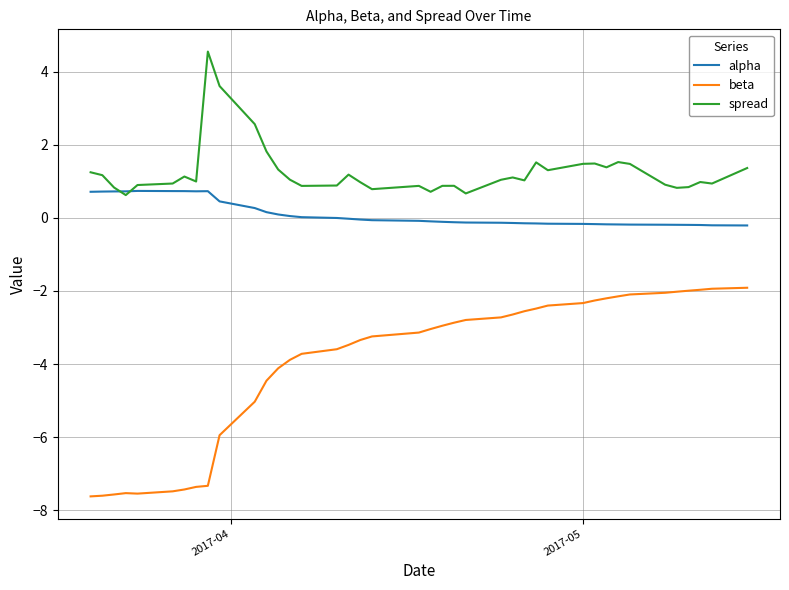

How many lines are shown in the chart?

3